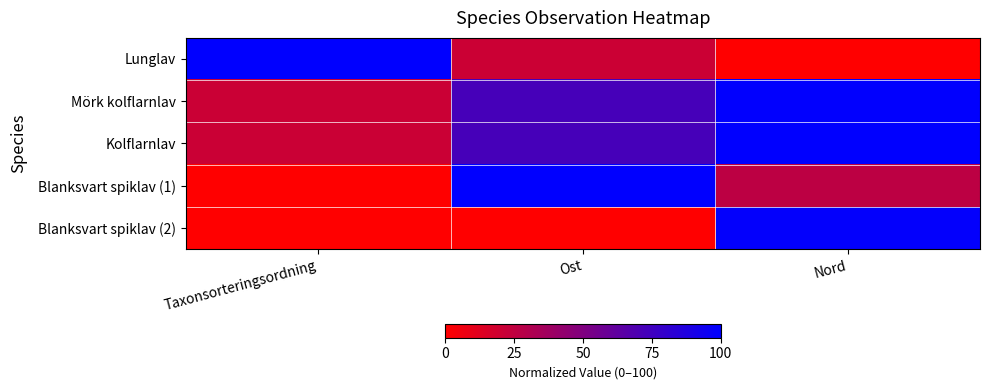

At which category does the chart reach its peak across all series?

Taxonsorteringsordning